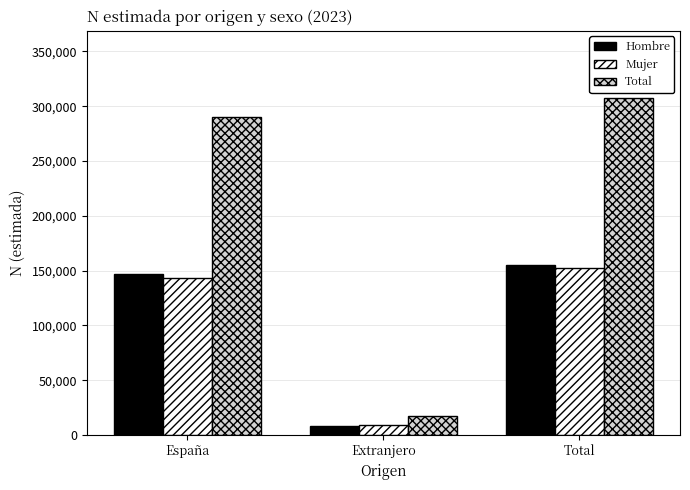

At which category does the chart reach its peak across all series?

Total